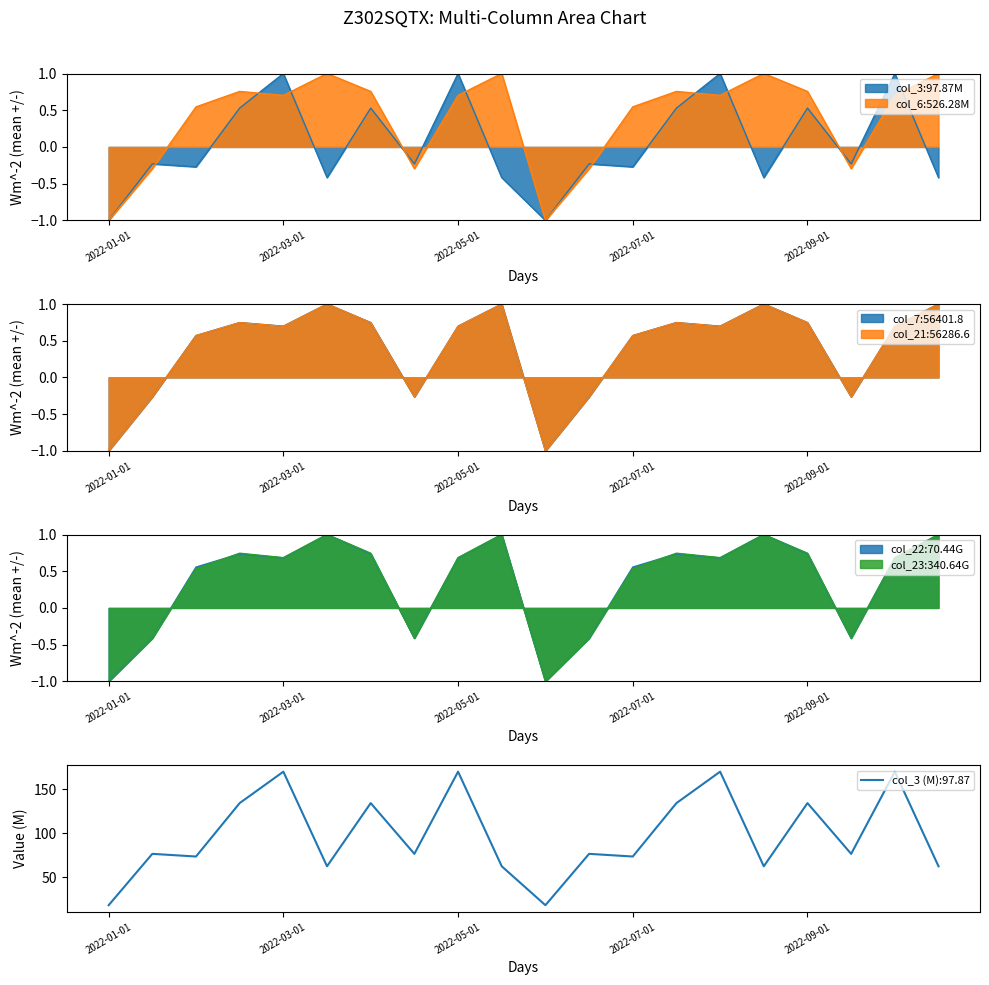

Between 2022-04-15 and 2022-07-15, which is larger?

2022-07-15